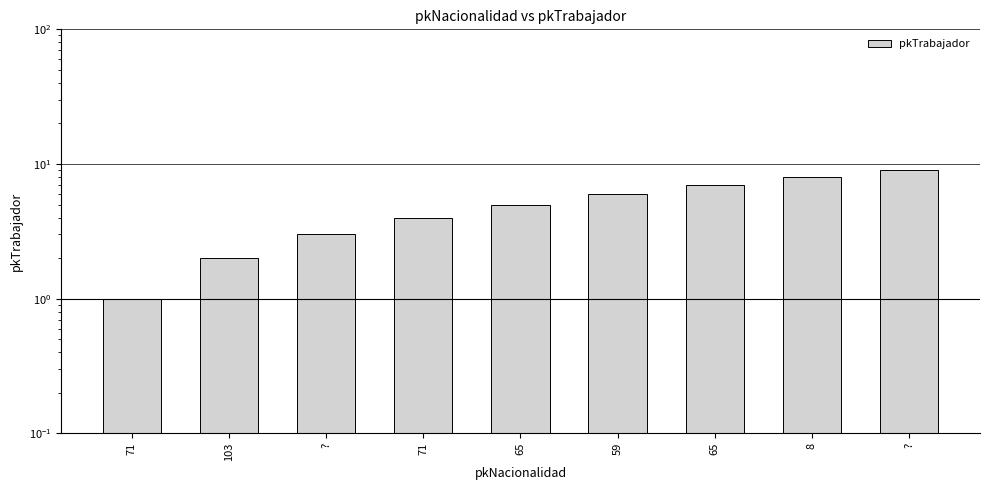

What is the minimum value shown in the chart?

1